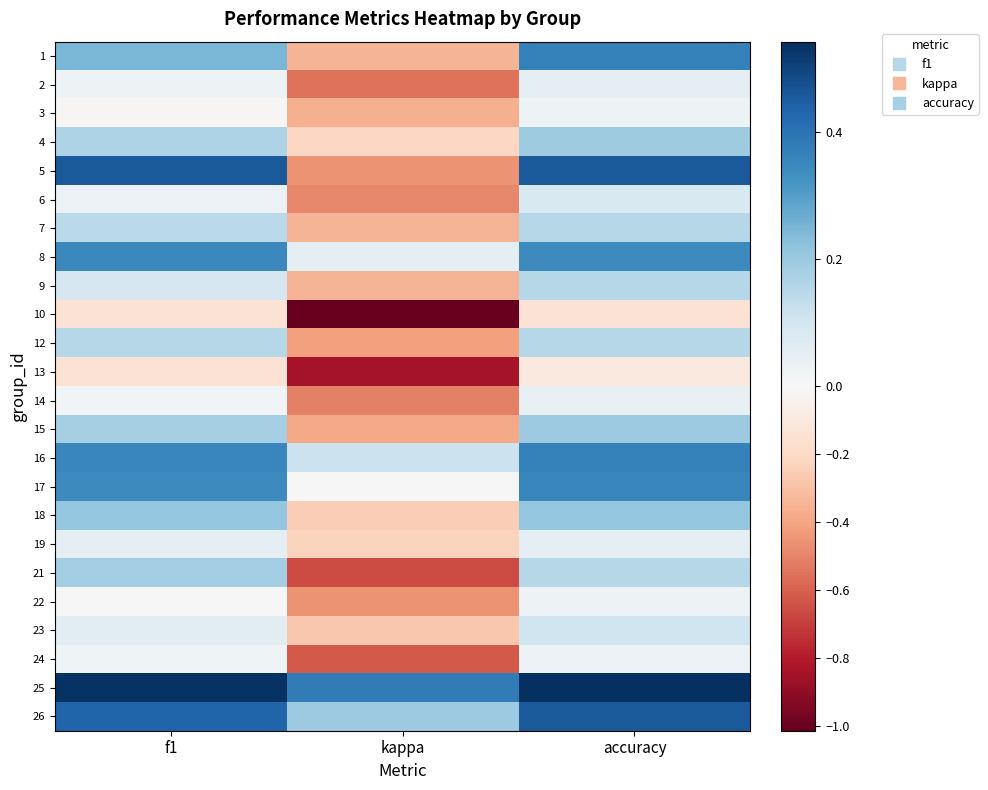

What is the difference between the highest and lowest values at accuracy?

0.7